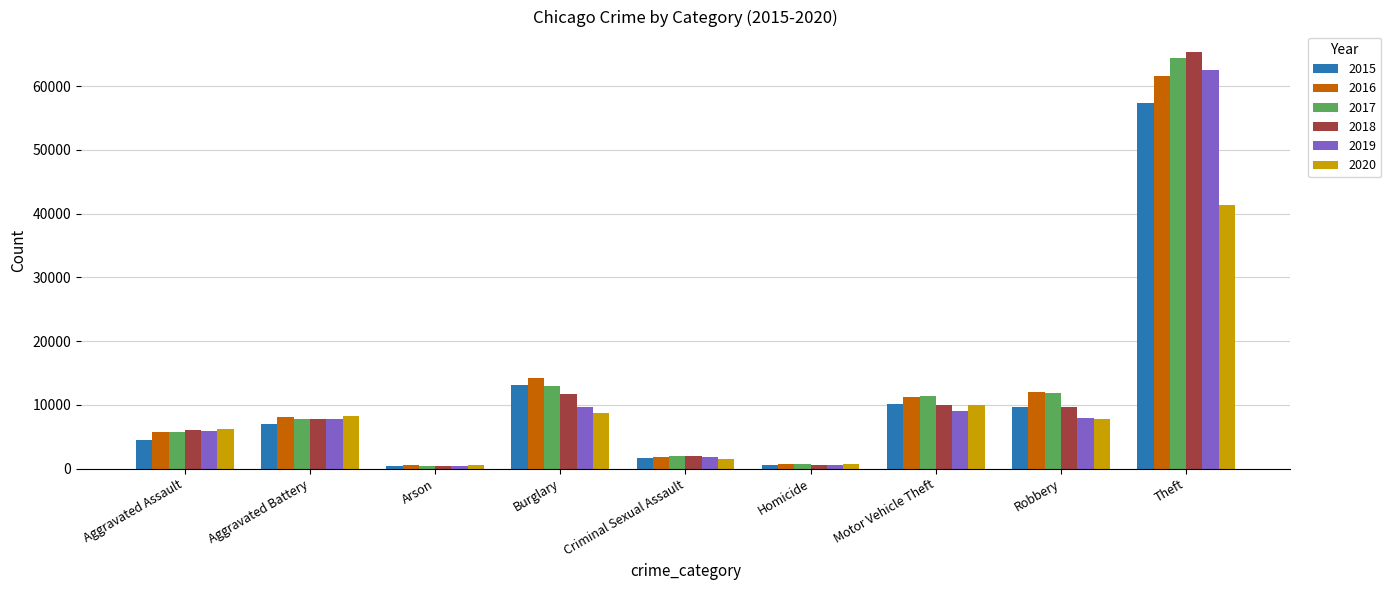

Which category has the highest value in the 2017 series?

Theft